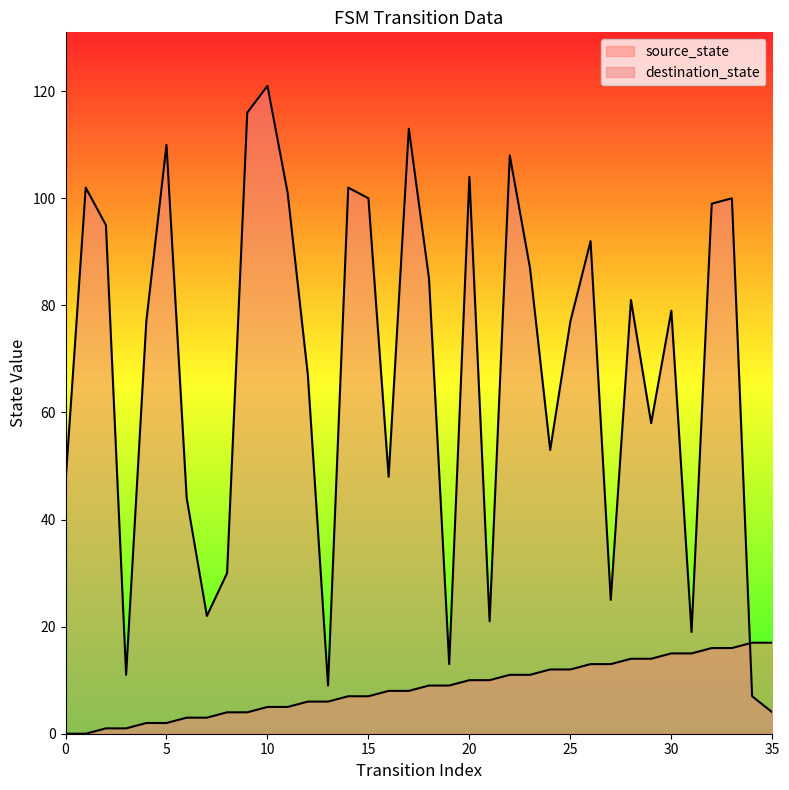

The destination_state series shows 101 at 11. True or false?

True